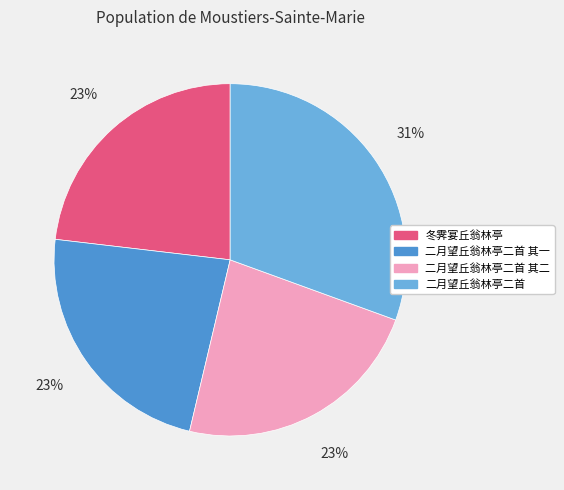

Is there any slice that represents more than half of the pie?

No